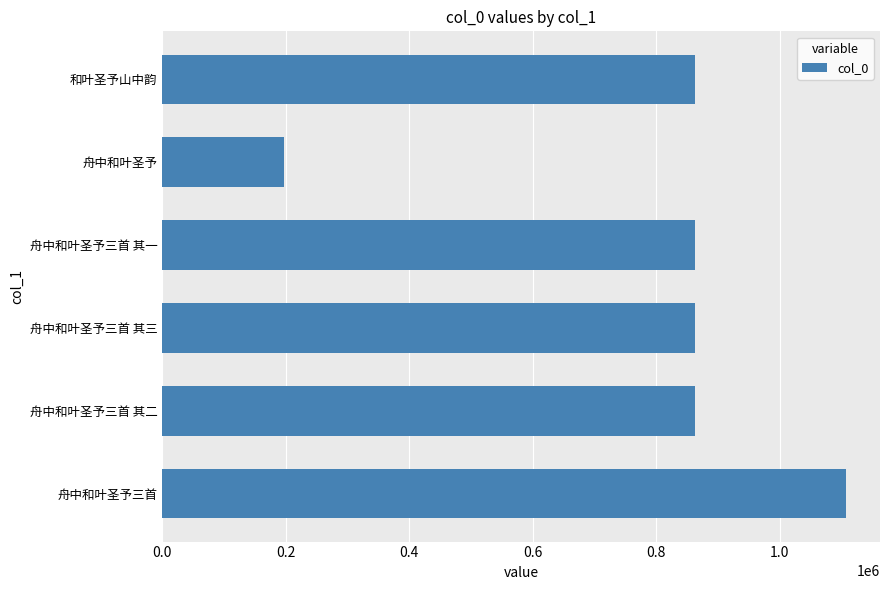

What is the maximum value shown in the chart?

1106709